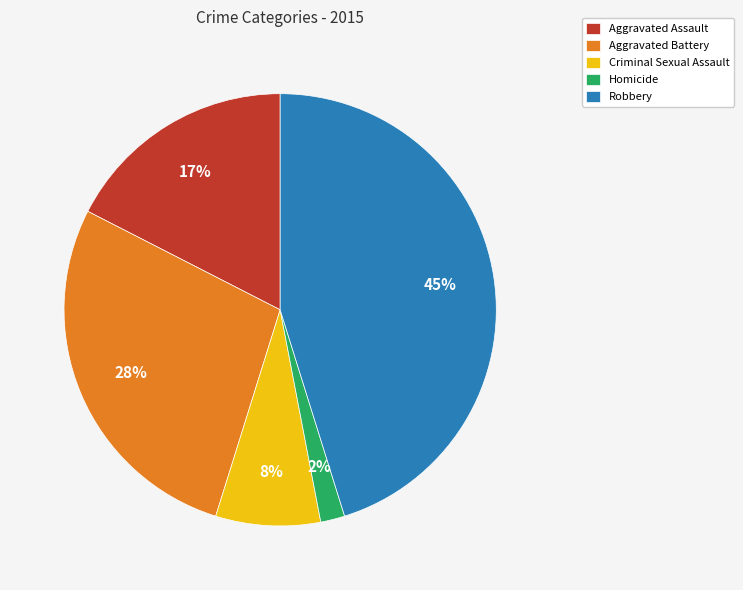

Does any single category account for the majority?

No